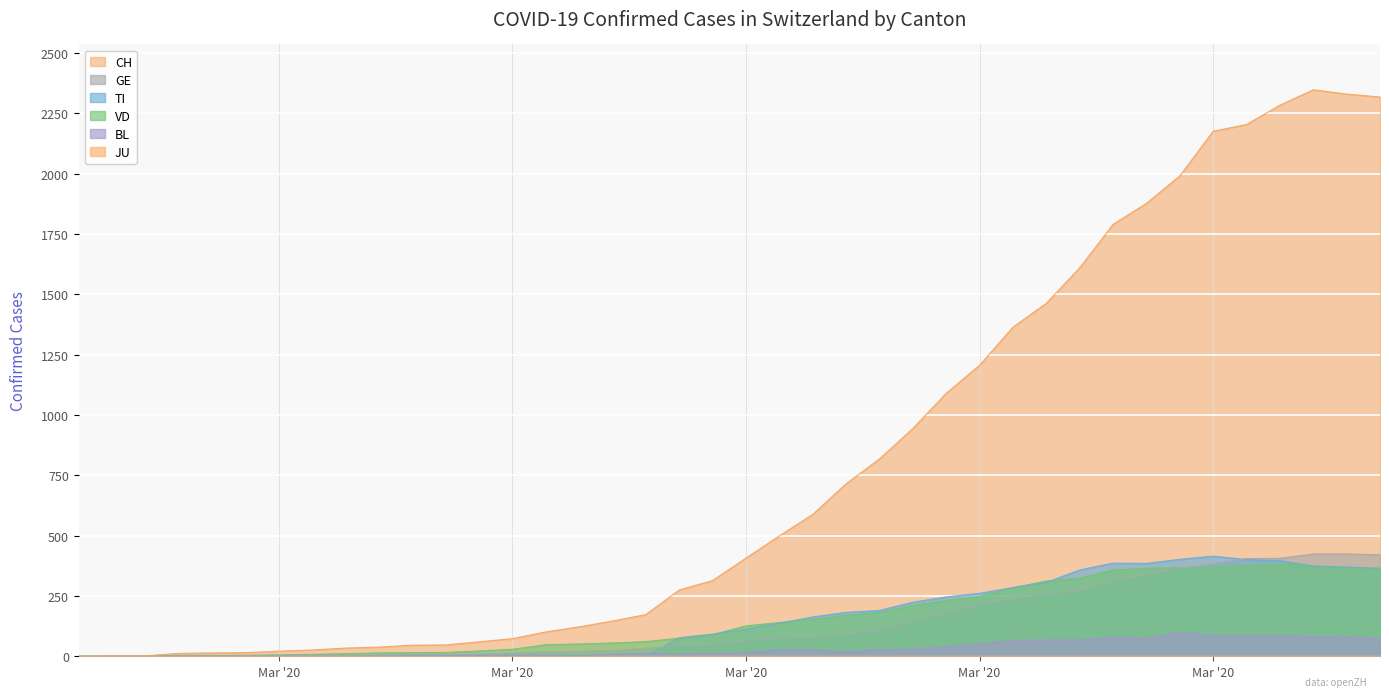

Where do GE and TI first cross each other?

2020-03-13 and 2020-03-14